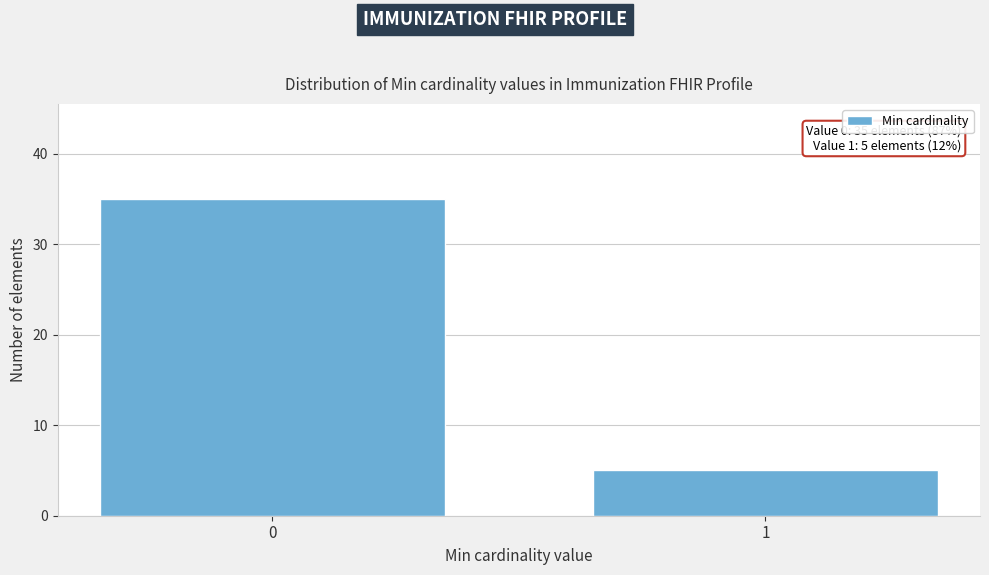

Reading left to right, what are all the values shown in this chart?

0=35	1=5